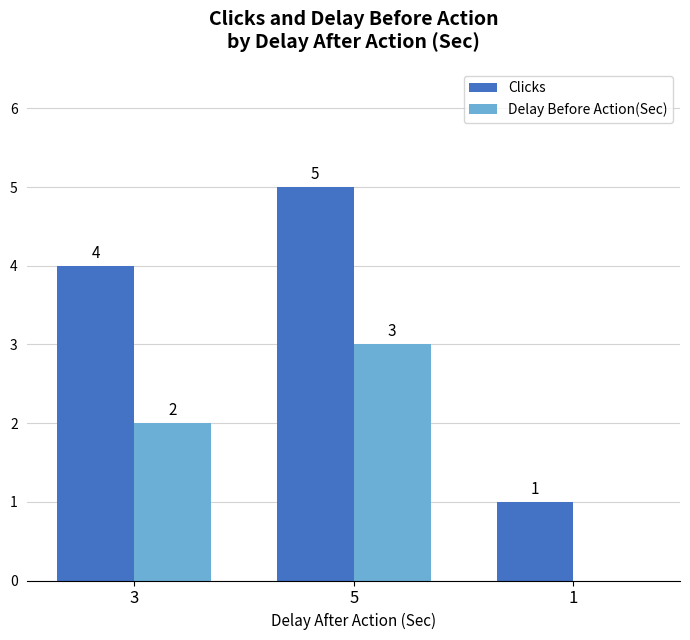

At which category is the sum across all series the highest?

5